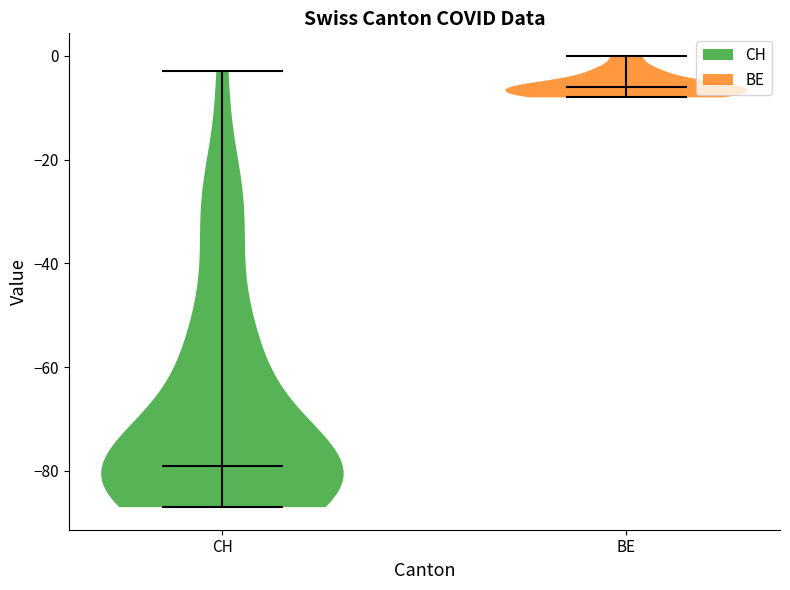

Reading left to right, read every violin against the y-axis: where its median line is, and the lowest and highest points it reaches. The values are not printed on the chart, so give them approximately, as read against the axis.

CH: median line -78, lowest point -86, highest point -2
BE: median line -6, lowest point -8, highest point 0